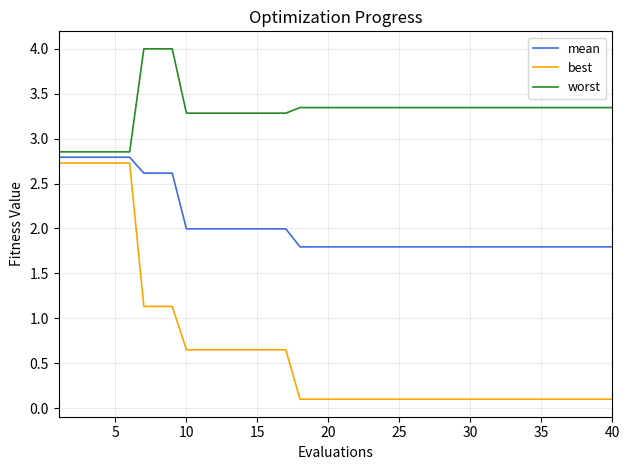

True or false: worst and best intersect in this chart.

False